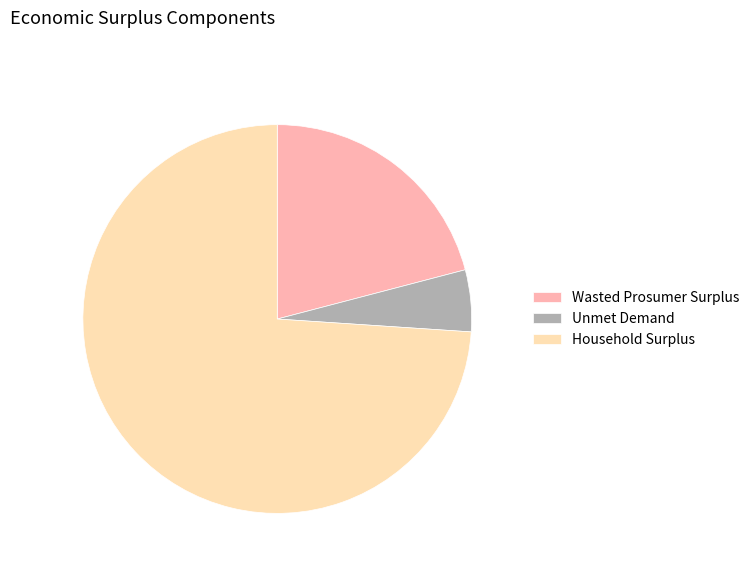

Combined, do Household Surplus and Wasted Prosumer Surplus account for over 50%?

Yes